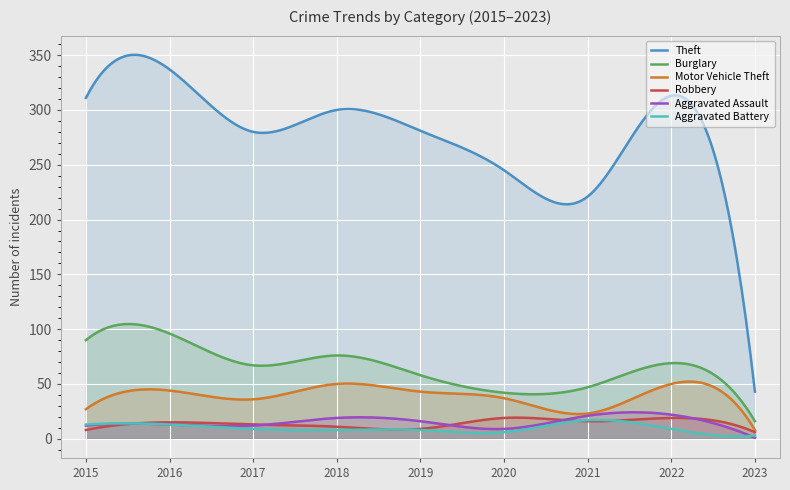

At which category does Aggravated Battery reach its first local peak?

2021